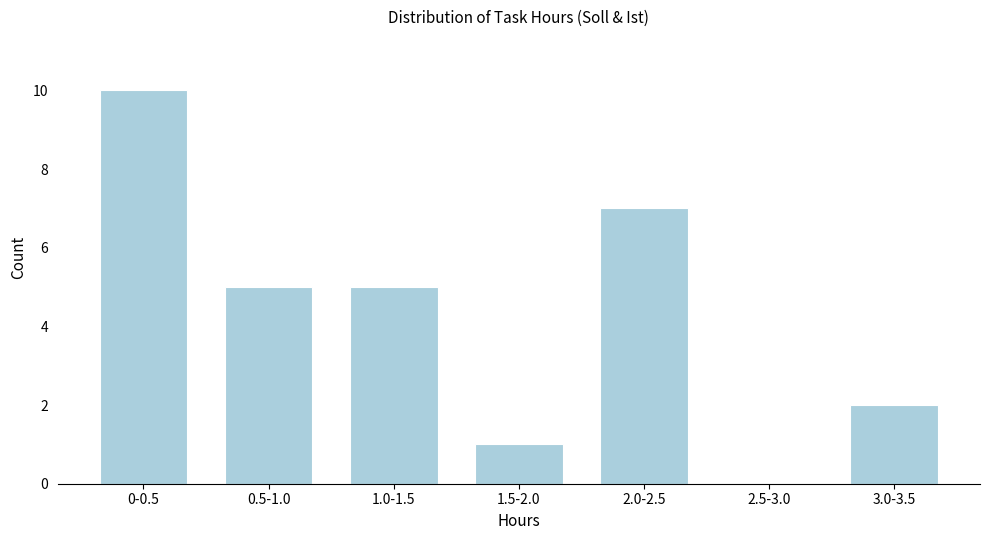

Reading left to right, list all the values displayed in this chart.

0-0.5=10	0.5-1.0=5	1.0-1.5=5	1.5-2.0=1	2.0-2.5=7	2.5-3.0=0	3.0-3.5=2